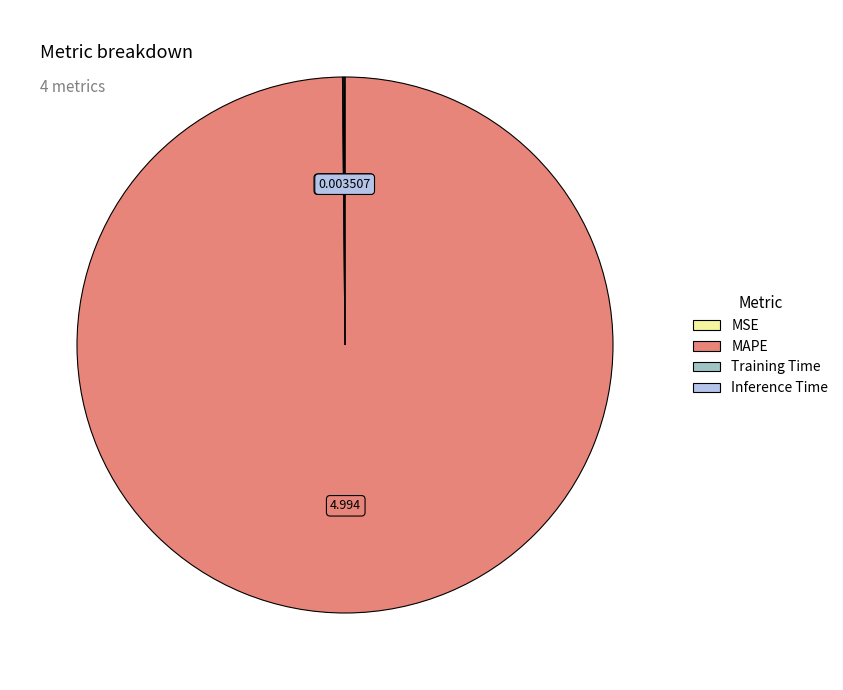

Which category has the biggest portion of the pie?

MAPE